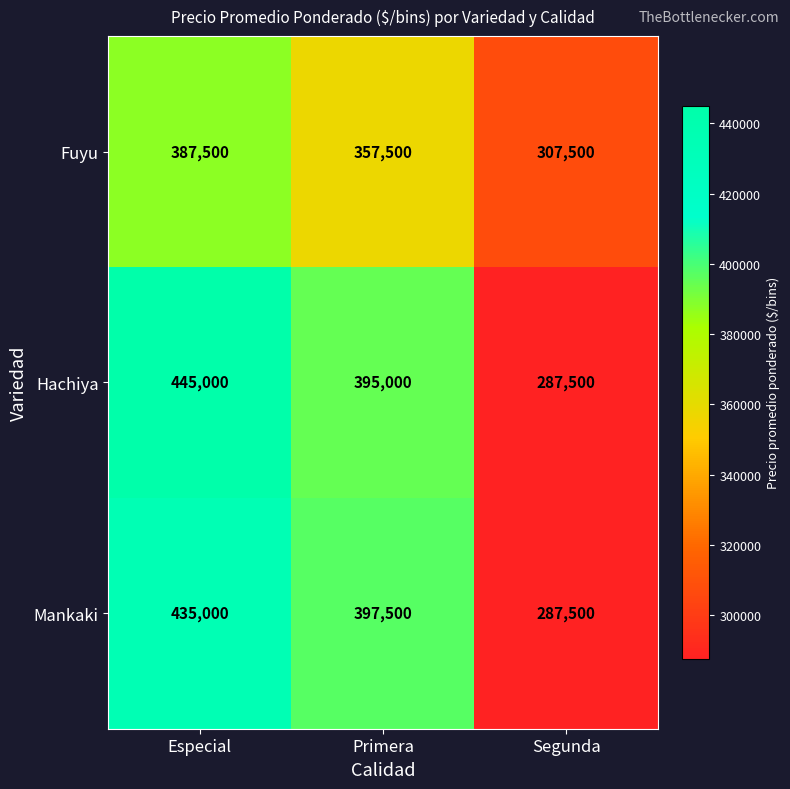

At how many categories does at least one series exceed 367864?

2